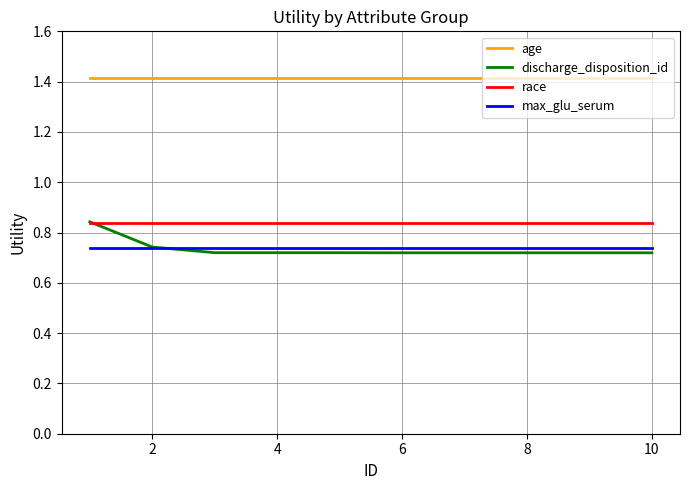

True or false: max_glu_serum and age cross at least once.

False